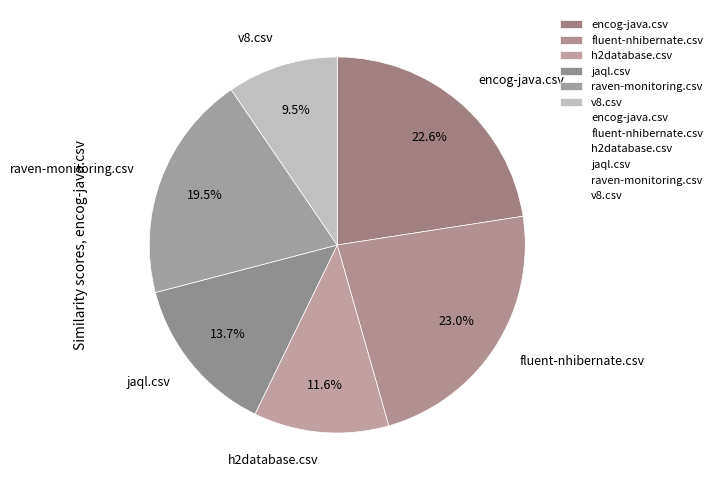

Which has a higher value, fluent-nhibernate.csv or raven-monitoring.csv?

fluent-nhibernate.csv